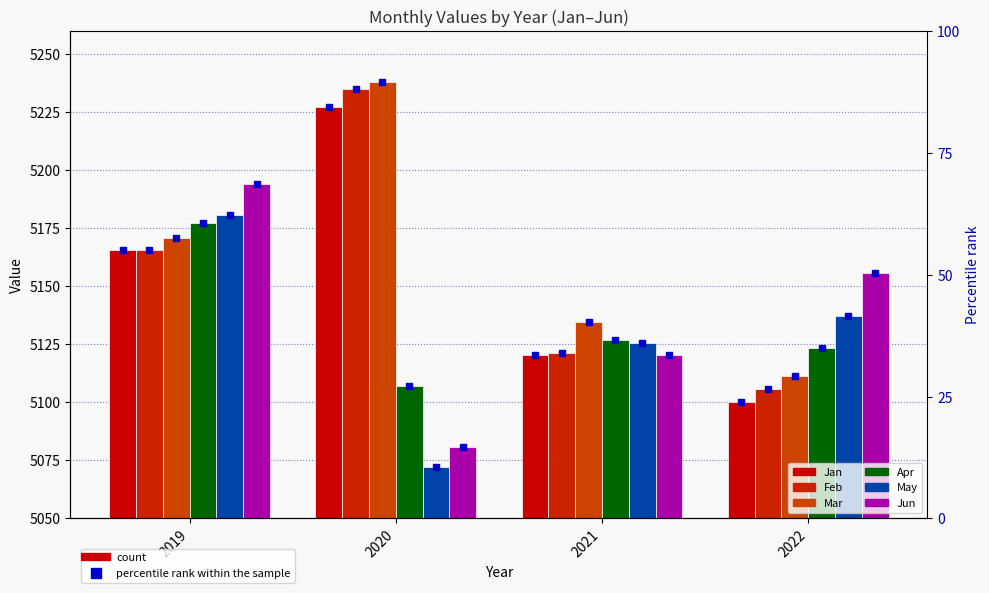

At how many categories does at least one series exceed 3739?

4